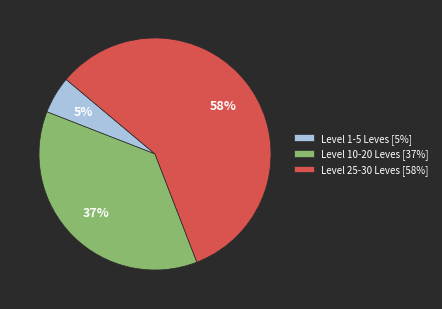

Is there any slice that represents more than half of the pie?

Yes